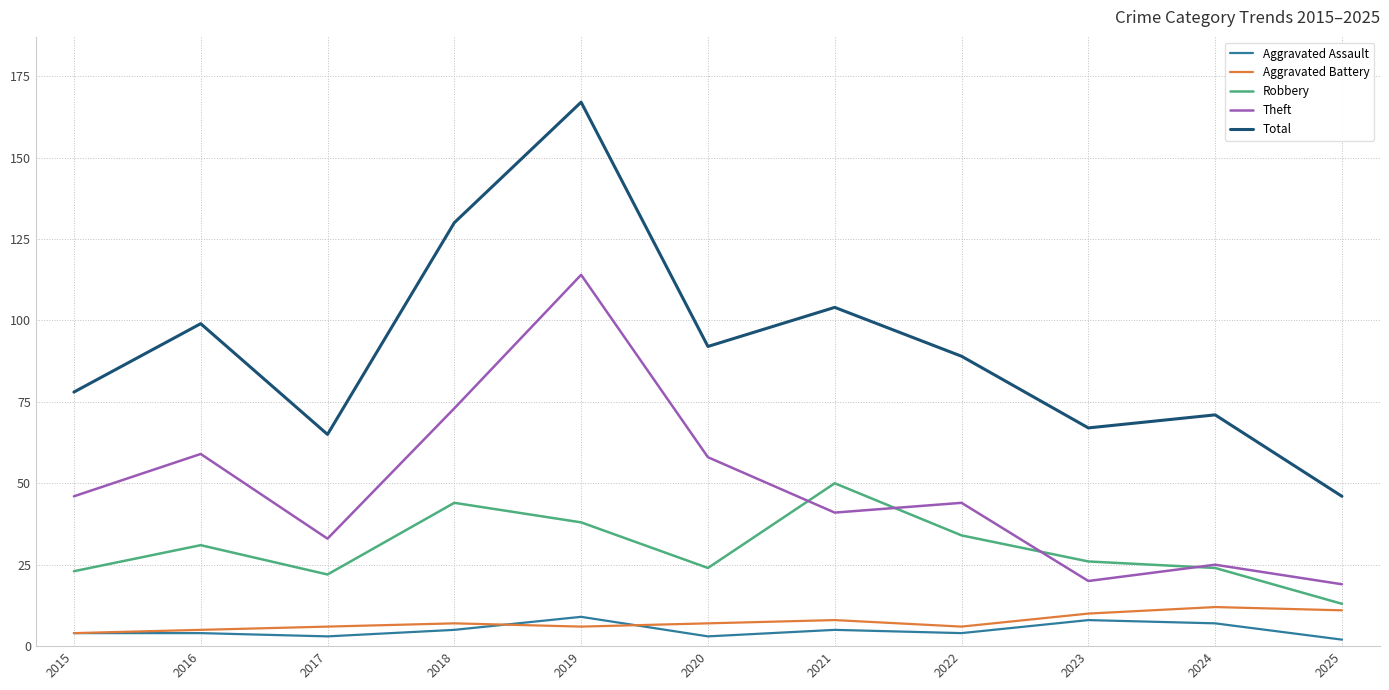

Between 2020 and 2023, which series saw the biggest shift?

Theft